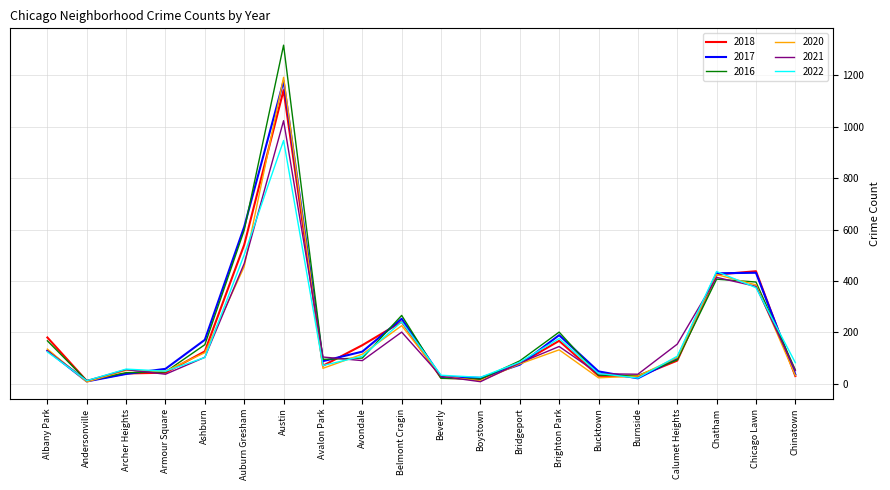

The 2022 series shows 84 at Bridgeport. True or false?

True